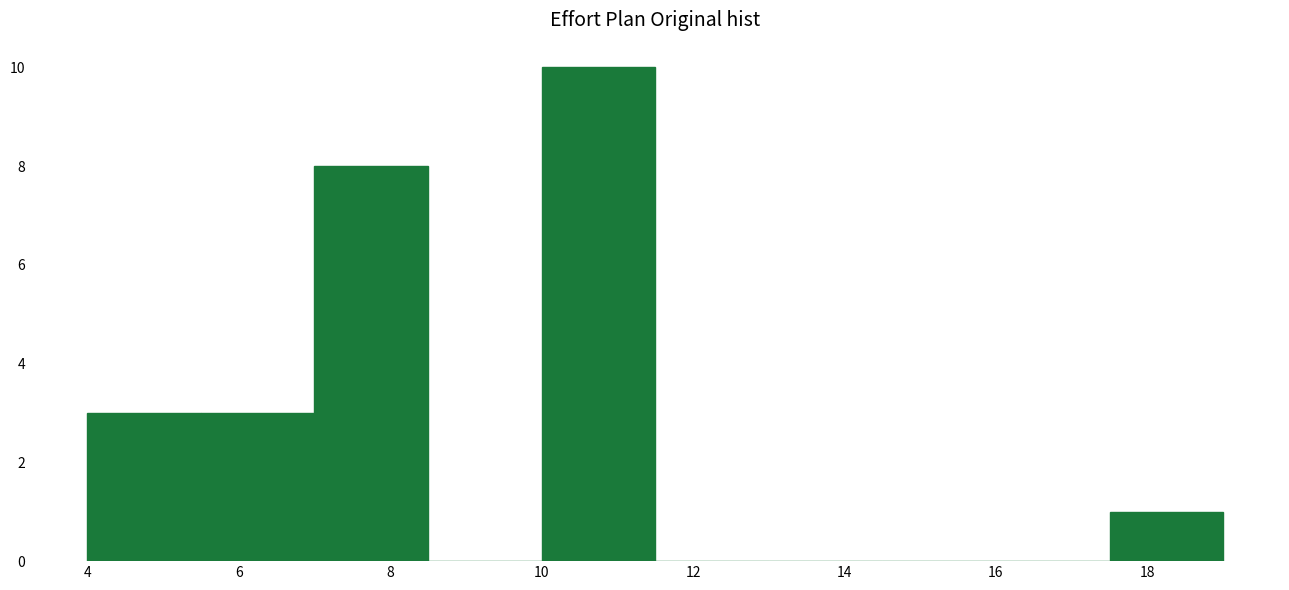

Reading left to right, transcribe this chart: for each bar, give the range it covers on the x-axis and its height. Neither the bar edges nor the heights are printed on the chart, so give them approximately, as read against the axes.

4.0 to 5.5: 3
5.5 to 7.0: 3
7.0 to 8.5: 8
8.5 to 10.0: 0
10.0 to 11.5: 10
11.5 to 13.0: 0
13.0 to 14.5: 0
14.5 to 16.0: 0
16.0 to 17.5: 0
17.5 to 19.0: 1